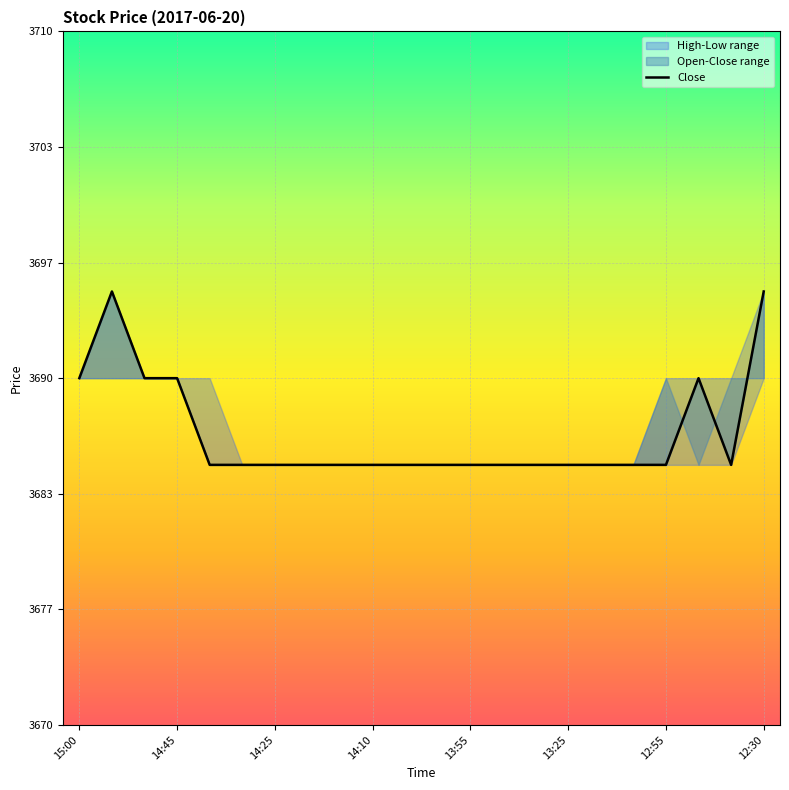

How many lines are shown in the chart?

1